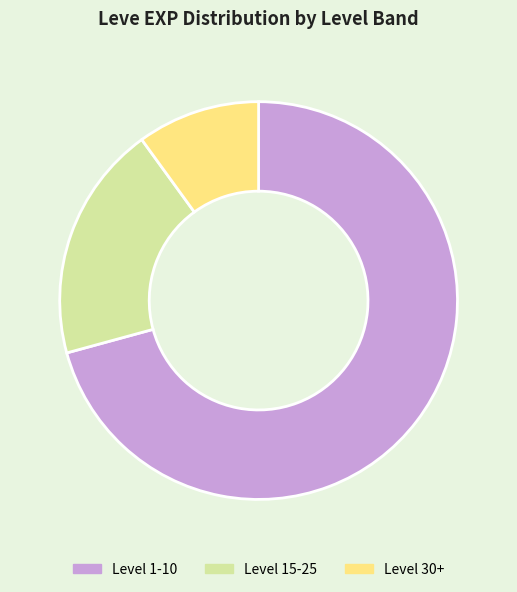

Do Level 30+ and Level 15-25 together represent more than half of the pie?

No